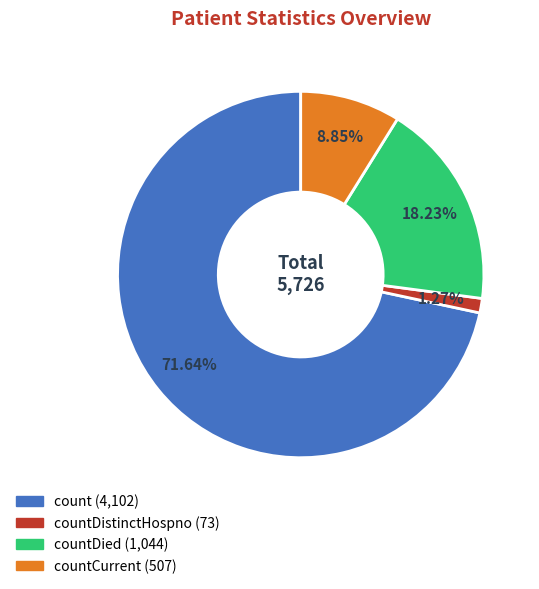

Is there a majority slice in this chart?

Yes